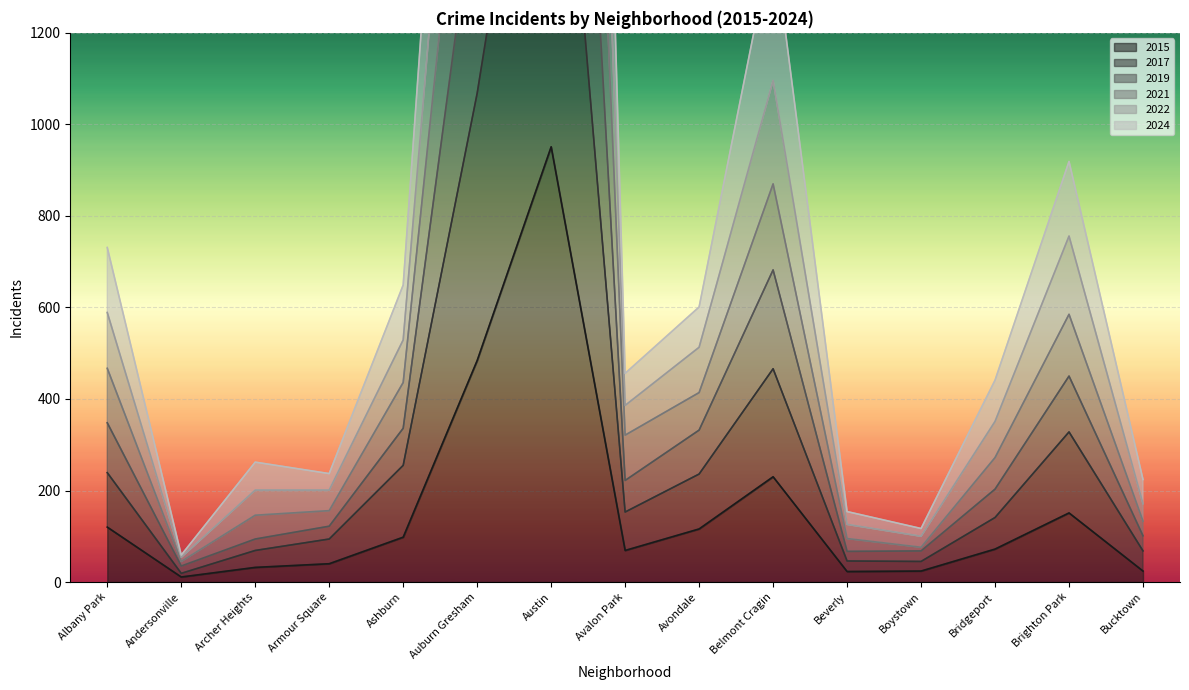

Does the chart display data point markers on the line(s)?

No